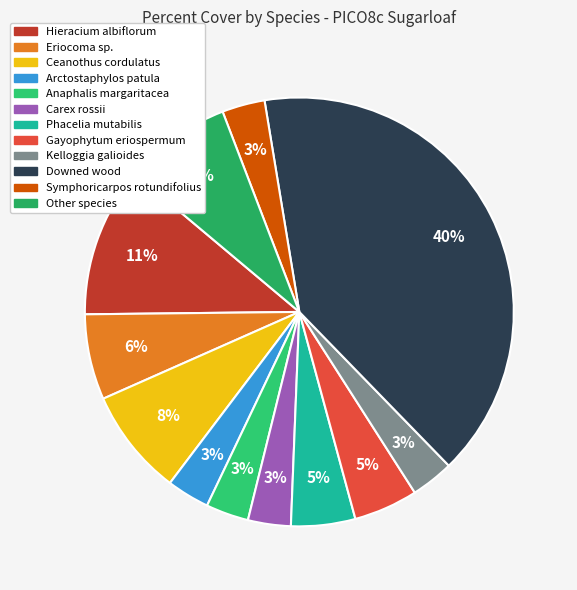

Count the number of slices in the pie.

12